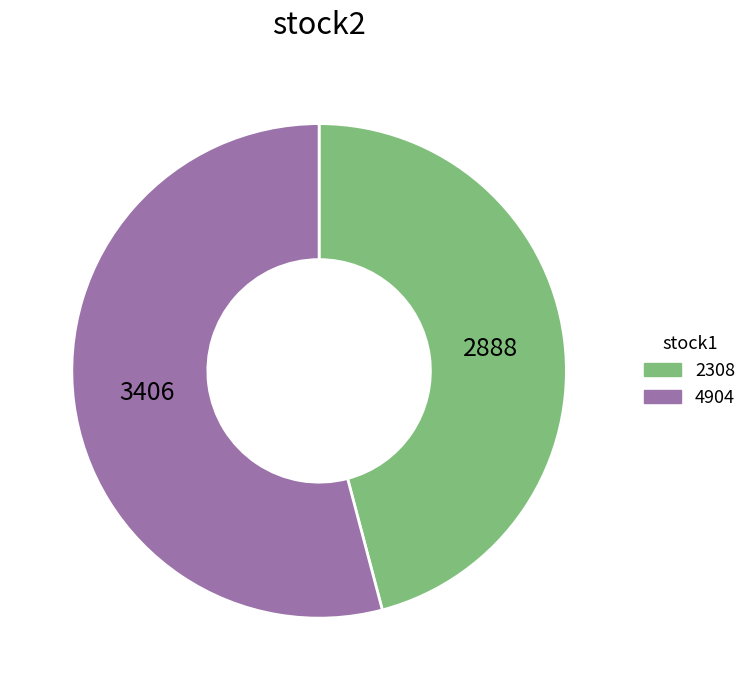

Approximately how many times larger is the value at 4904 compared to 2308?

1.2